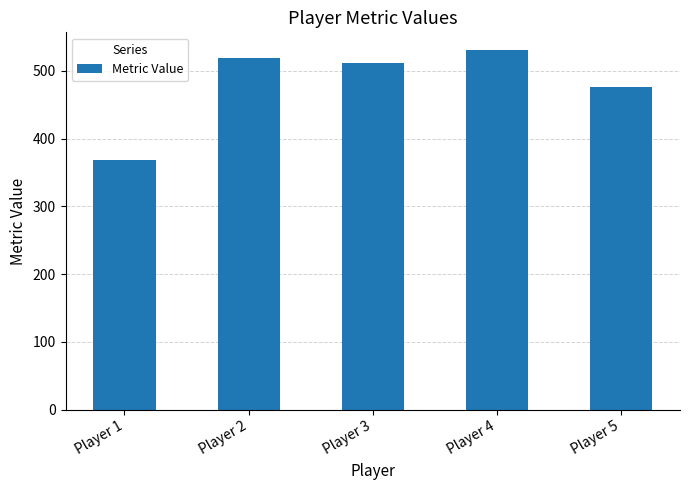

Count the number of data series in this chart.

1